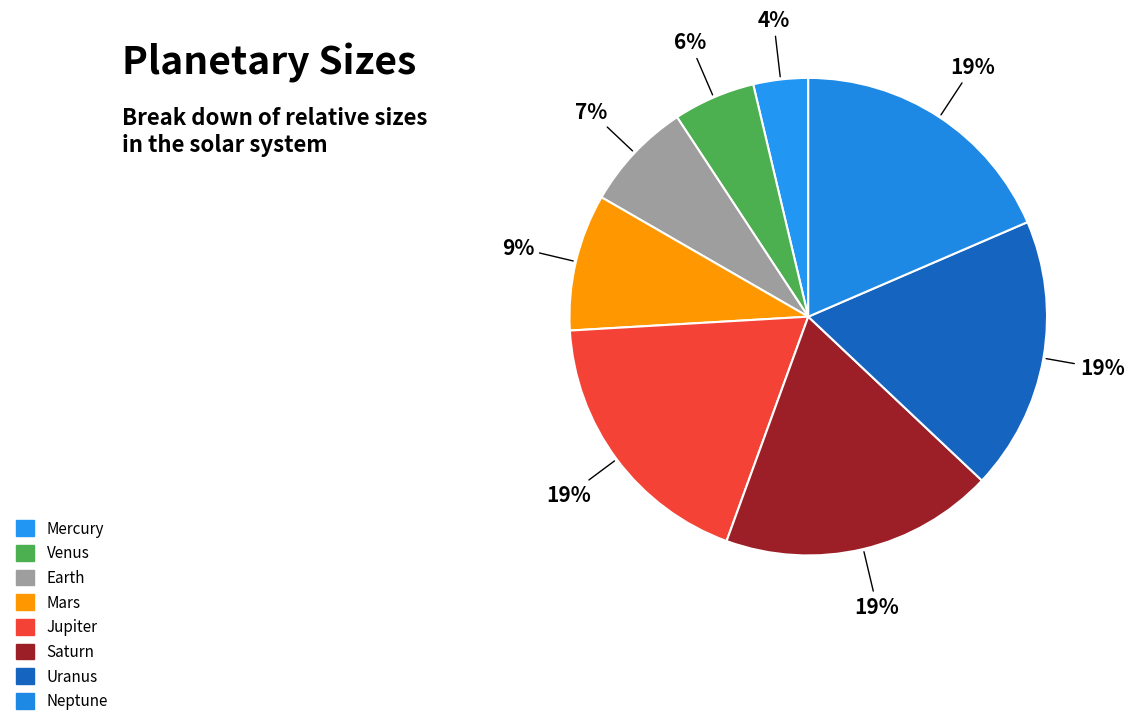

To the nearest percent, what portion does Venus represent?

6%